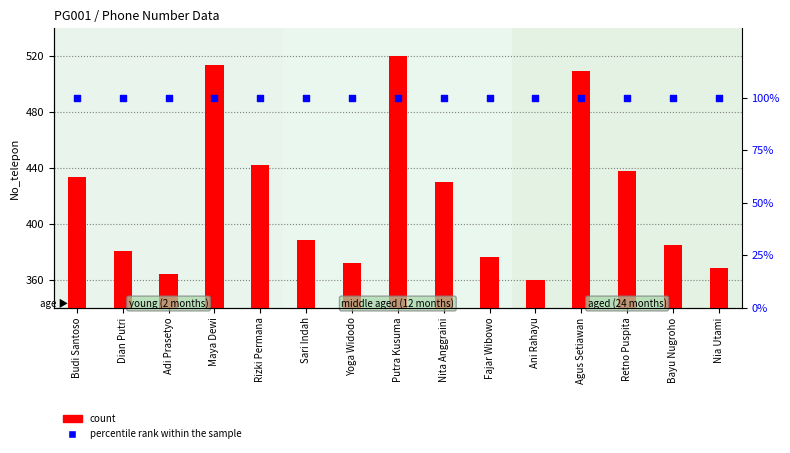

Which series reaches the maximum Y coordinate?

phone number (scaled)